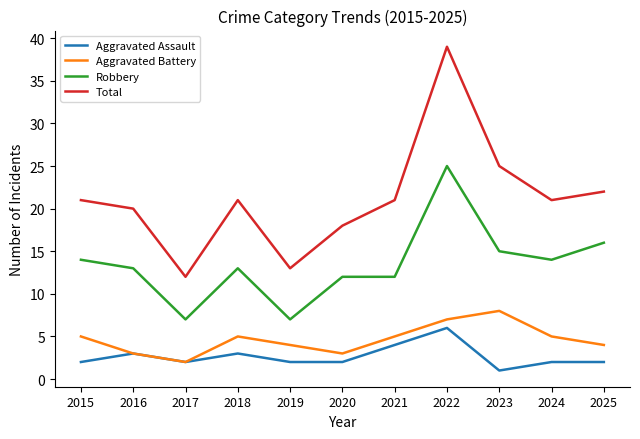

Is it true that Robbery equals 4 at 2025?

False